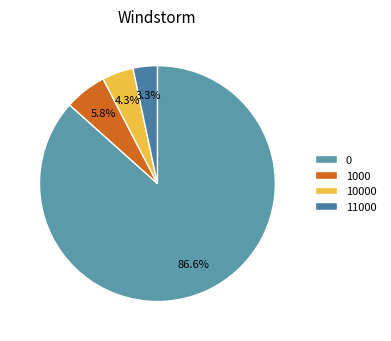

Which category has the smallest portion of the pie?

11000